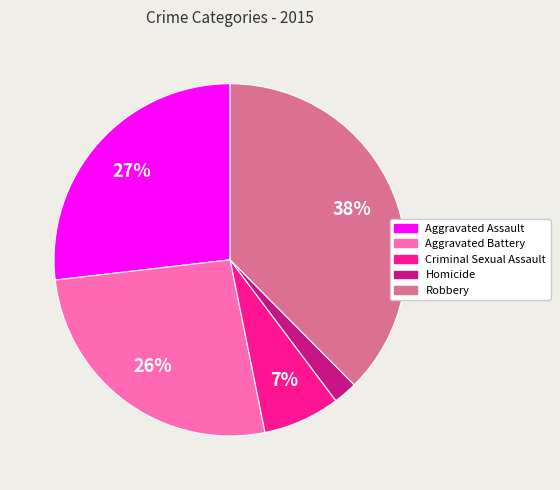

Count the number of slices in the pie.

5